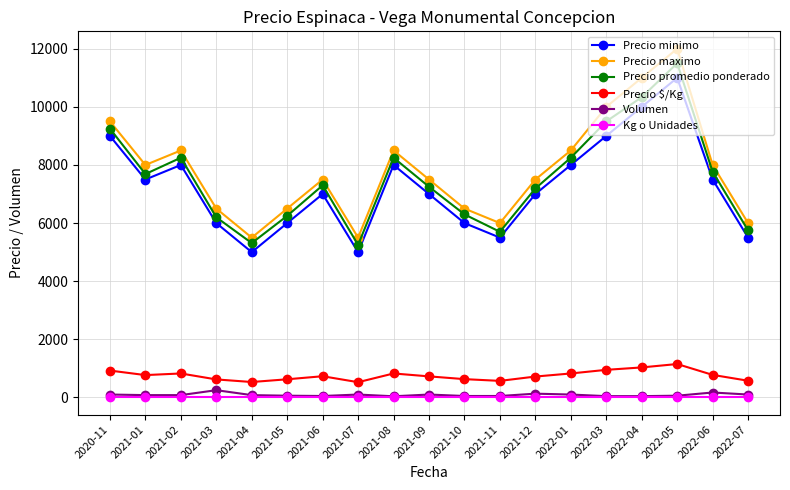

Is it true that Precio minimo equals 7000 at 2021-09?

True